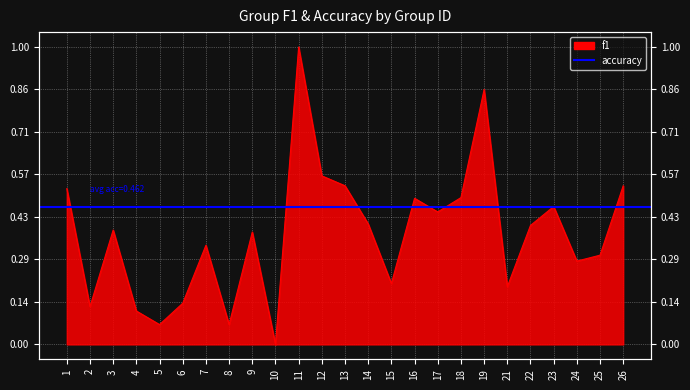

Where is the data nearest to the value 0?

10